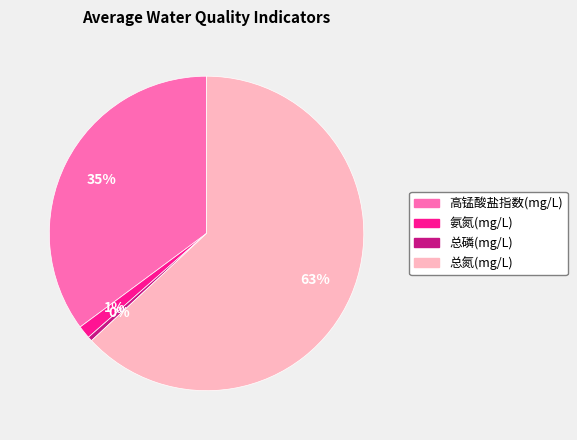

Which has a higher value, 高锰酸盐指数(mg/L) or 总磷(mg/L)?

高锰酸盐指数(mg/L)